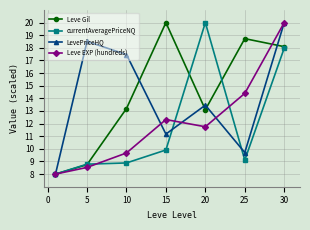

At how many categories does at least one series exceed 14?

6